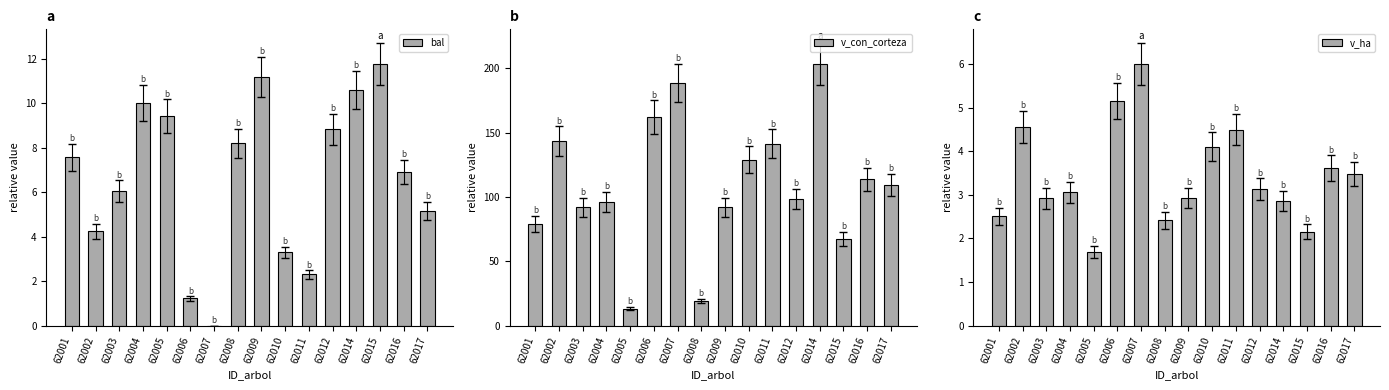

How many groups of bars are there?

16